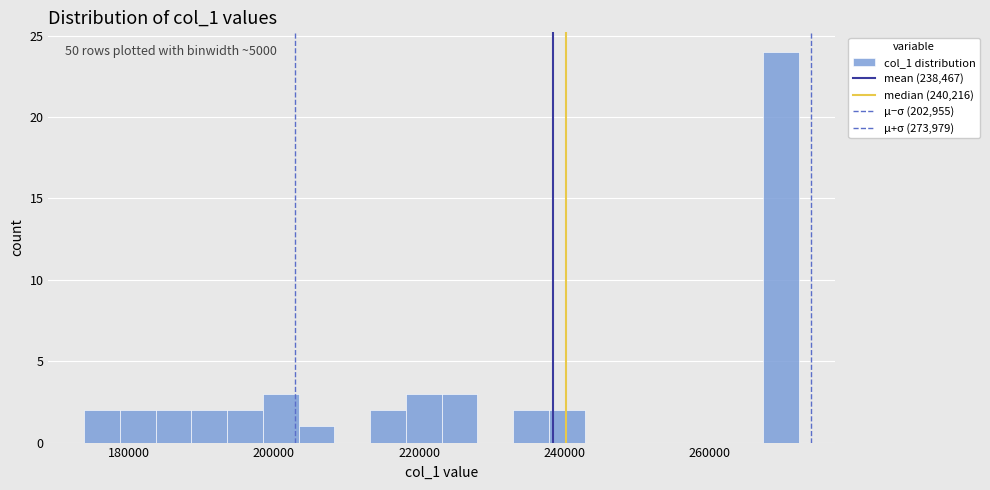

Around what value on the x-axis is the tallest bar? Give the approximate position of its centre, as read against the axis.

270000